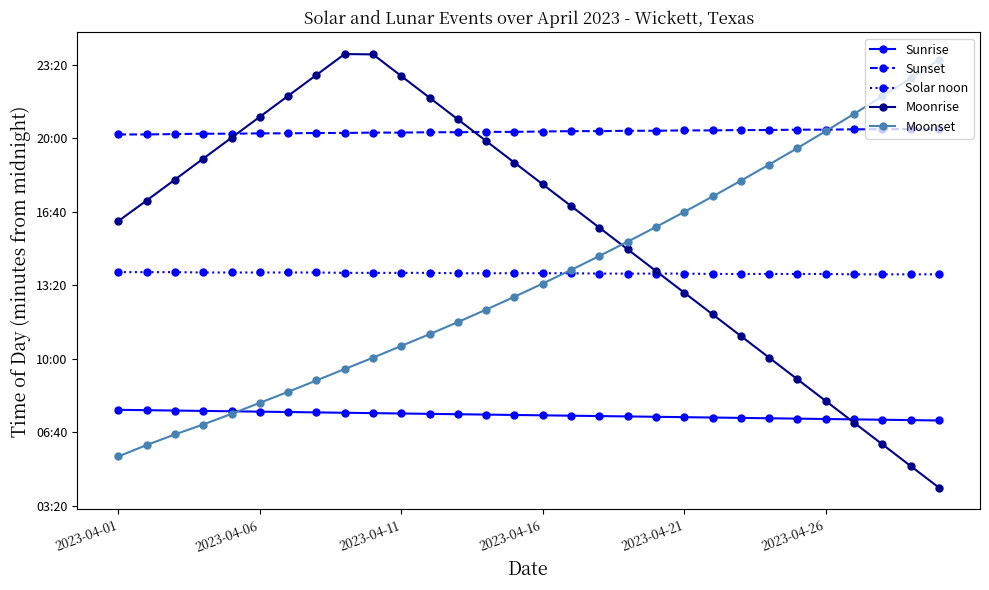

Reading left to right, transcribe all the data shown in this chart.

Sunrise: 461	460	459	458	457	456	455	454	453	452	451	450	449	448	447	446	445	444	443	442	441	440	439	438	437	436	435	434	433	432
Sunset: 1211	1211	1212	1213	1213	1214	1214	1215	1215	1216	1216	1217	1217	1218	1218	1219	1220	1220	1221	1221	1222	1222	1223	1223	1224	1224	1225	1225	1226	1226
Solar noon: 836	836	836	835	835	835	835	835	834	834	834	834	833	833	833	833	833	832	832	832	832	831	831	831	831	831	830	830	830	830
Moonrise: 975	1031	1088	1145	1202	1259	1316	1373	1430	1429	1370	1311	1252	1193	1134	1075	1016	957	898	839	780	721	662	603	544	485	426	367	308	249
Moonset: 334	365	394	421	450	480	510	541	572	603	635	667	700	734	769	805	842	880	919	959	1000	1042	1085	1129	1174	1220	1267	1315	1364	1414